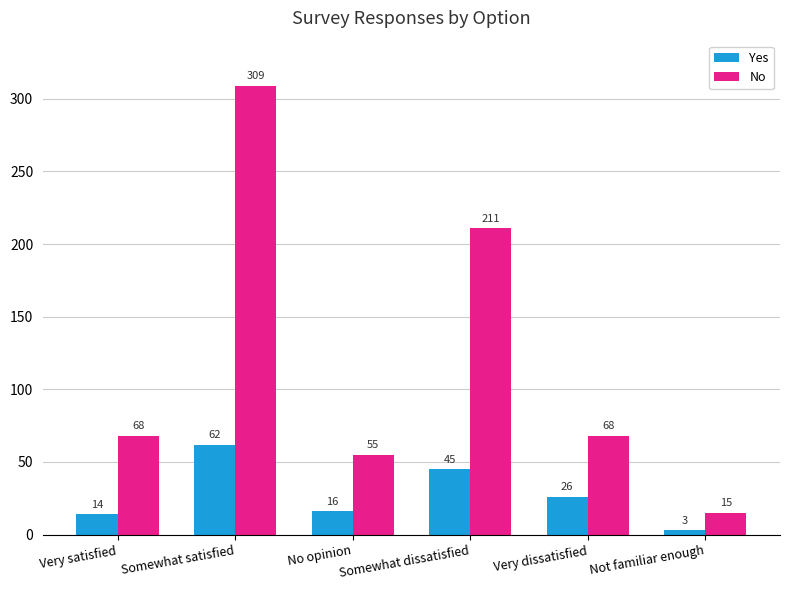

Is it true that Yes equals 62 at Somewhat satisfied?

True